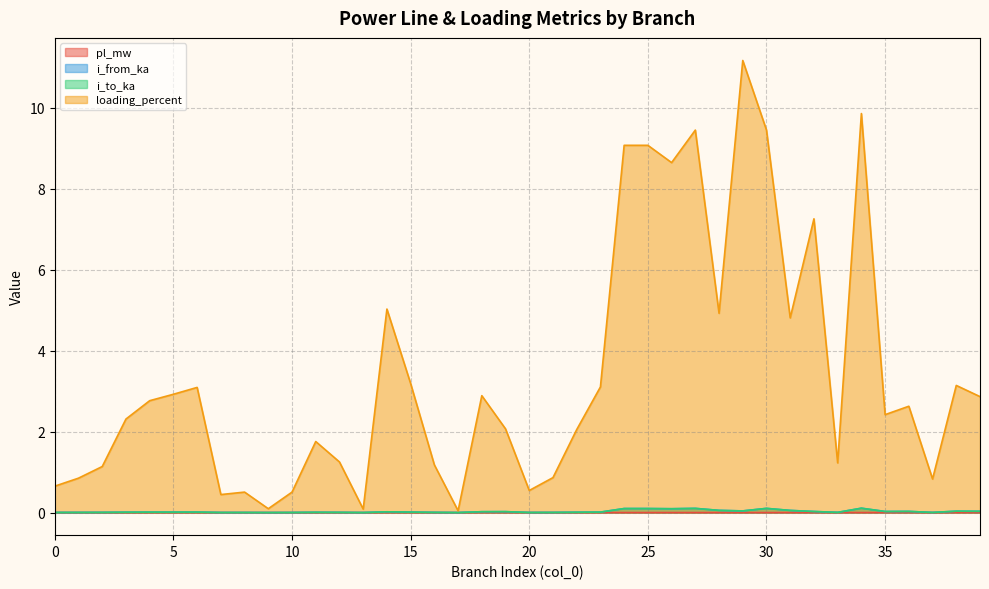

Read the i_to_ka value at 28.

0.1